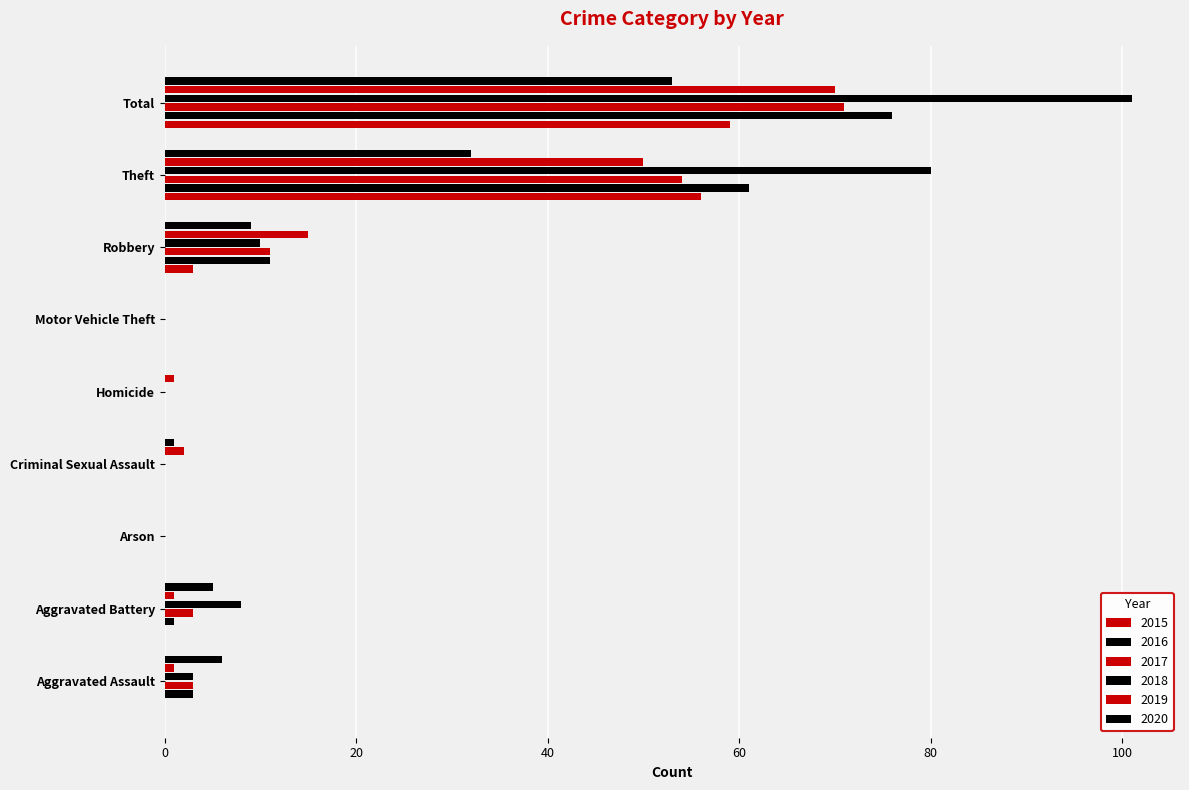

What is the difference between the maximum and minimum values in the 2015 series?

59